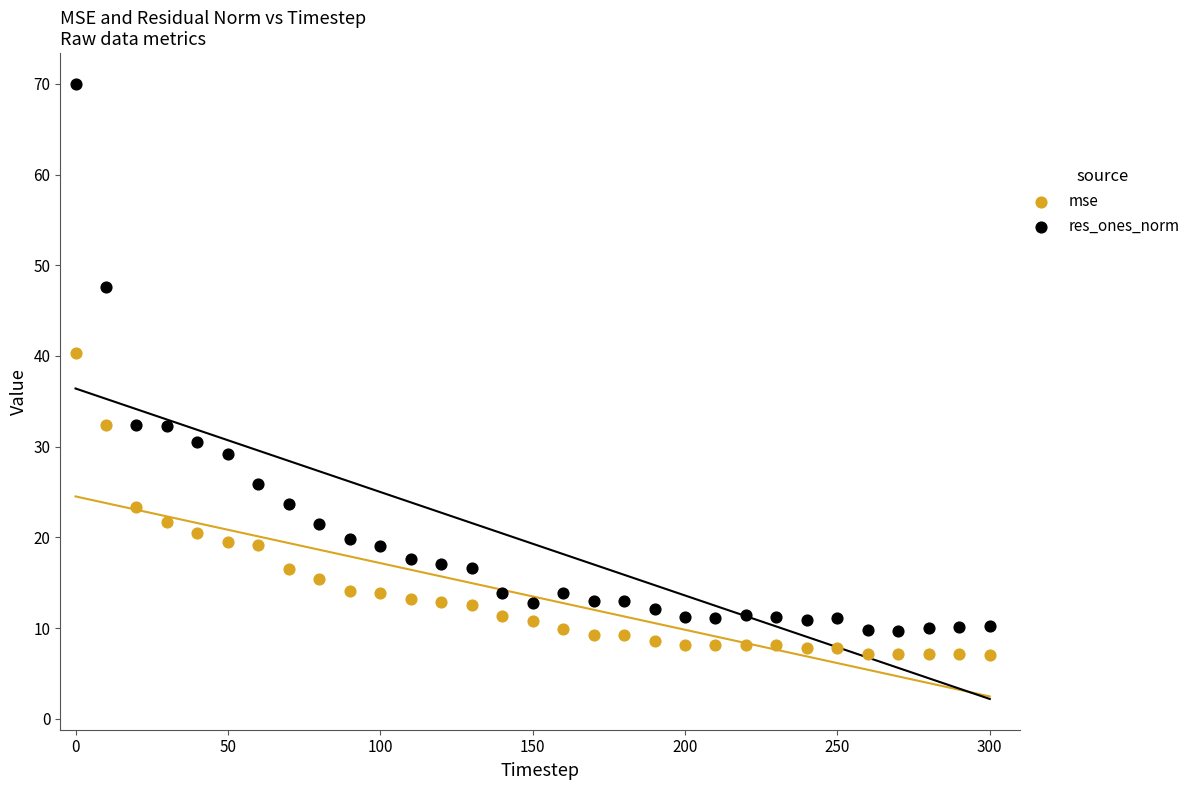

Which series has the largest Y range (max minus min)?

res_ones_norm